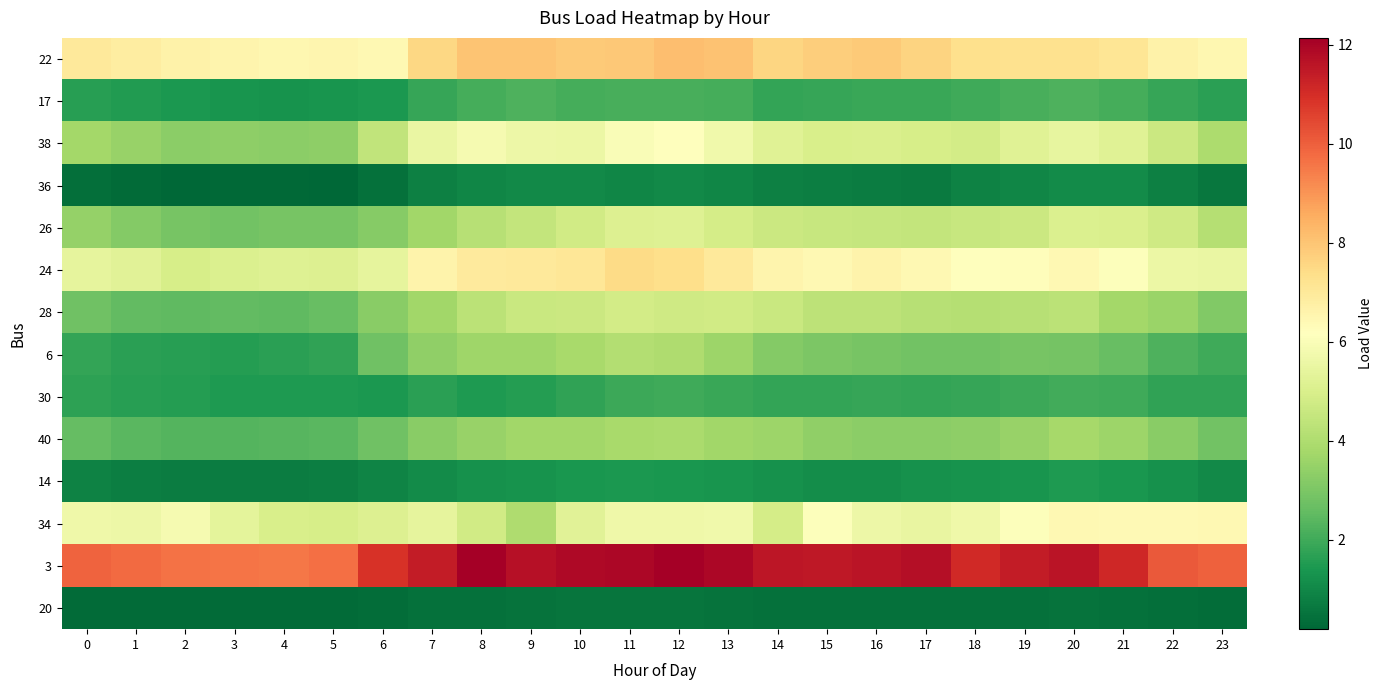

Count the number of data series in this chart.

14